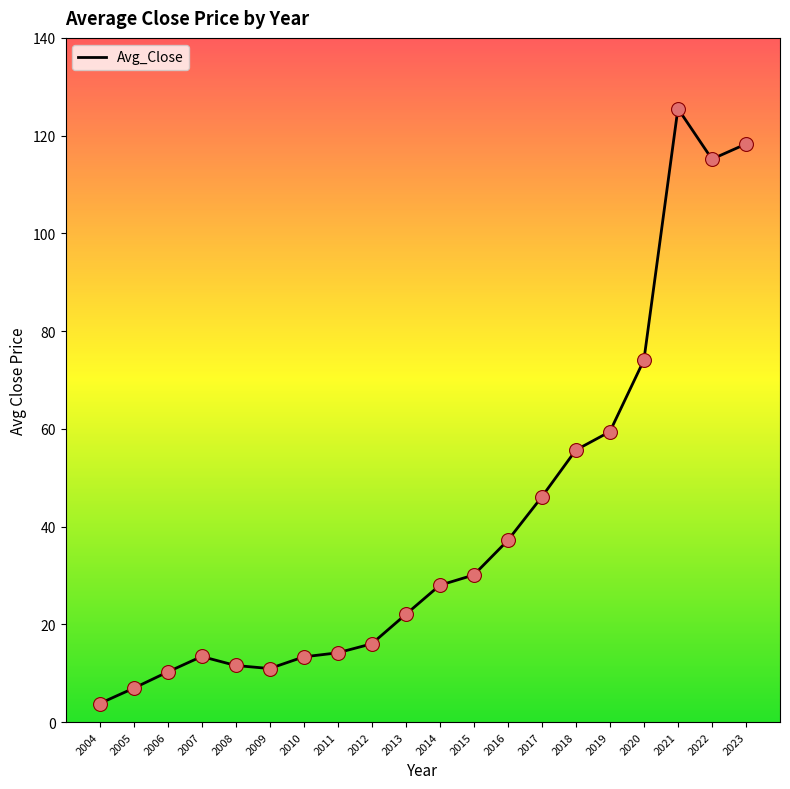

Approximately how many times larger is the value at 2004 compared to 2010?

0.3